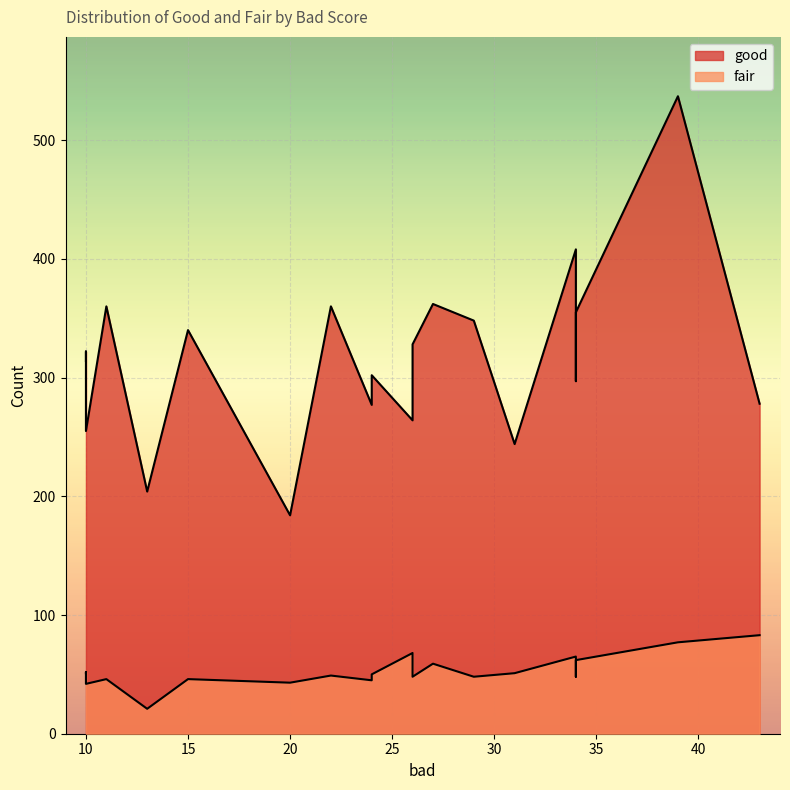

At how many categories does at least one series exceed 274?

15